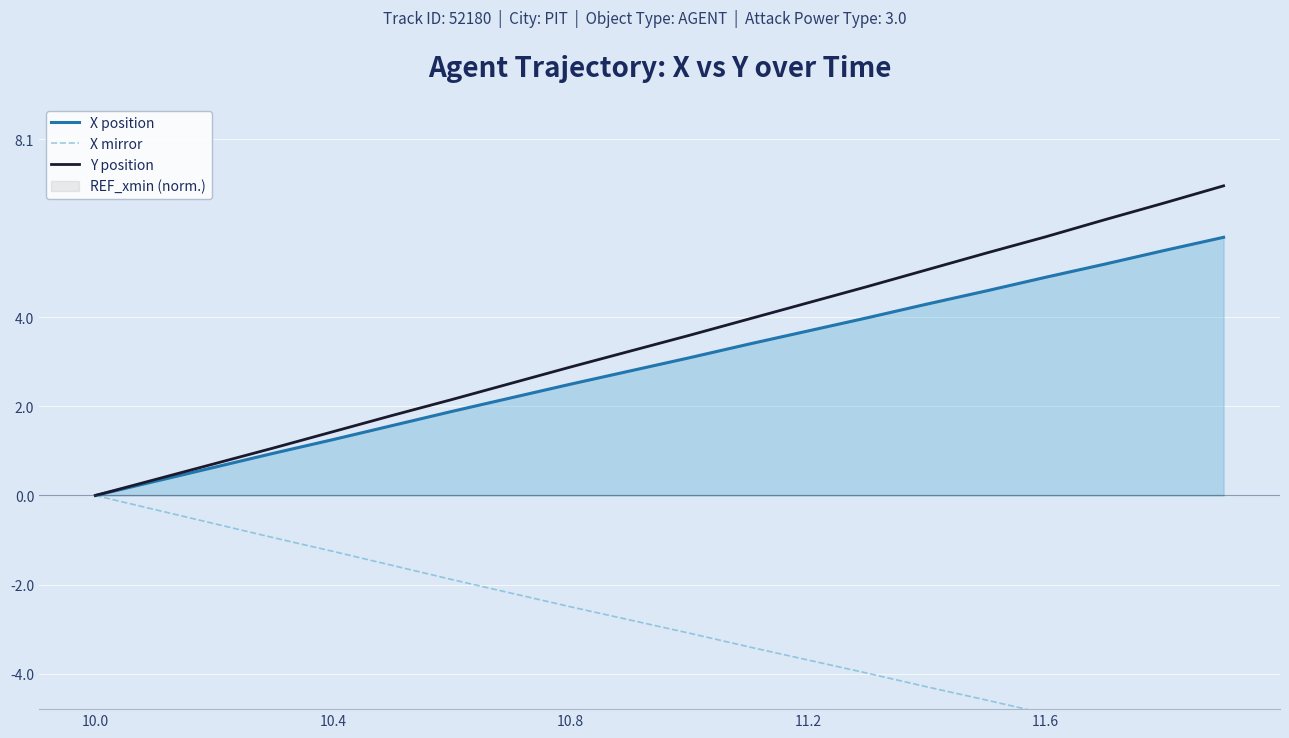

What is the average value of the X position series?

3.0